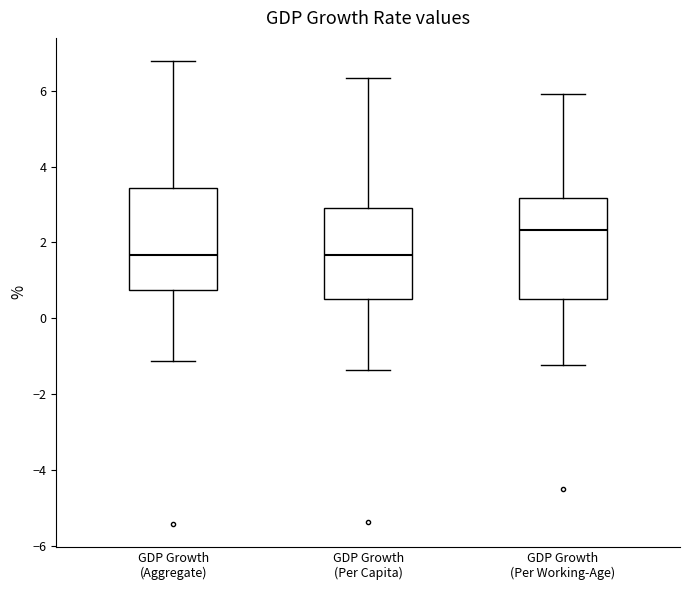

Reading left to right, read every box against the y-axis: the position of its median line, the range the box covers, and the ends of its whiskers. The values are not printed on the chart, so give them approximately, as read against the axis.

GDP Growth (Aggregate): median 1.6, box 0.8 to 3.4, whiskers -1.2 to 6.8
GDP Growth (Per Capita): median 1.6, box 0.6 to 2.8, whiskers -1.4 to 6.4
GDP Growth (Per Working-Age): median 2.4, box 0.6 to 3.2, whiskers -1.2 to 6.0